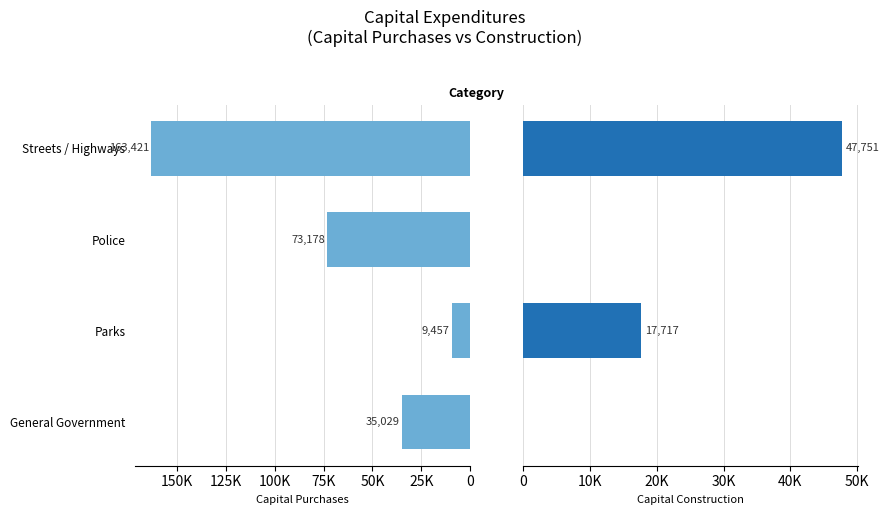

What position from the right is Police?

2